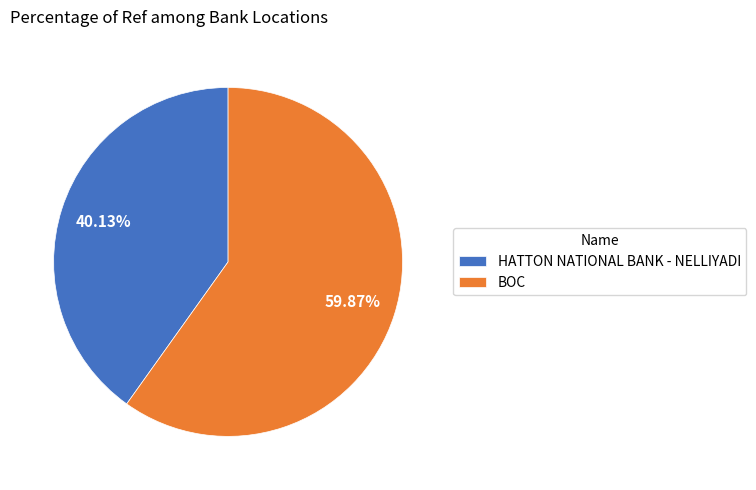

What is the ratio of the value at BOC to the value at HATTON NATIONAL BANK - NELLIYADI?

1.5